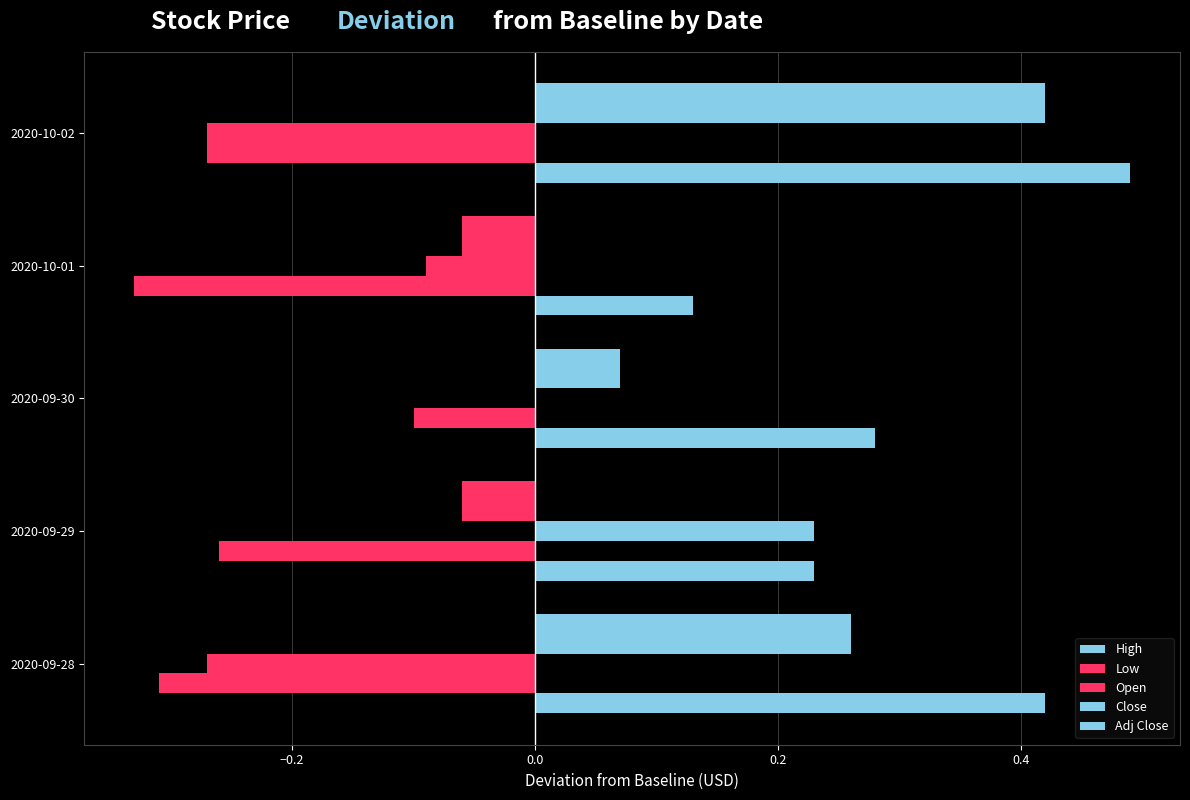

Count the number of categories in the chart.

5